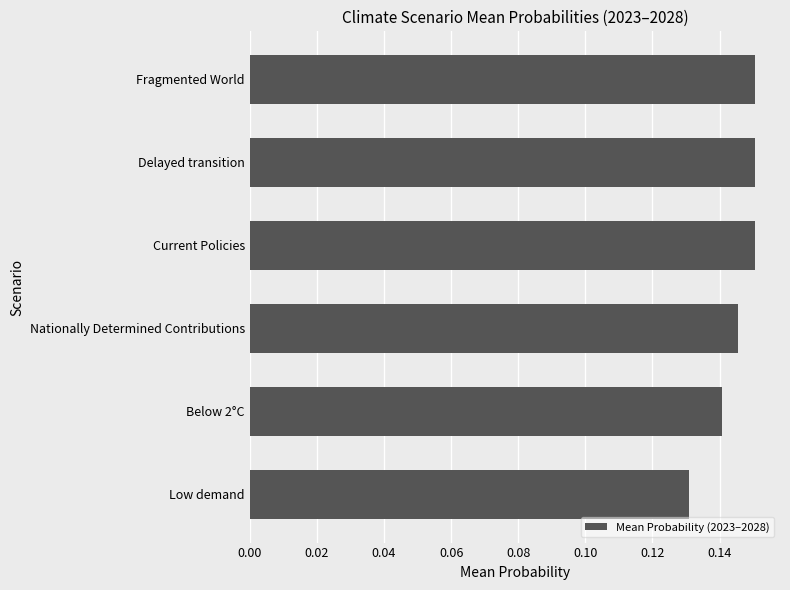

Count the number of categories in the chart.

6